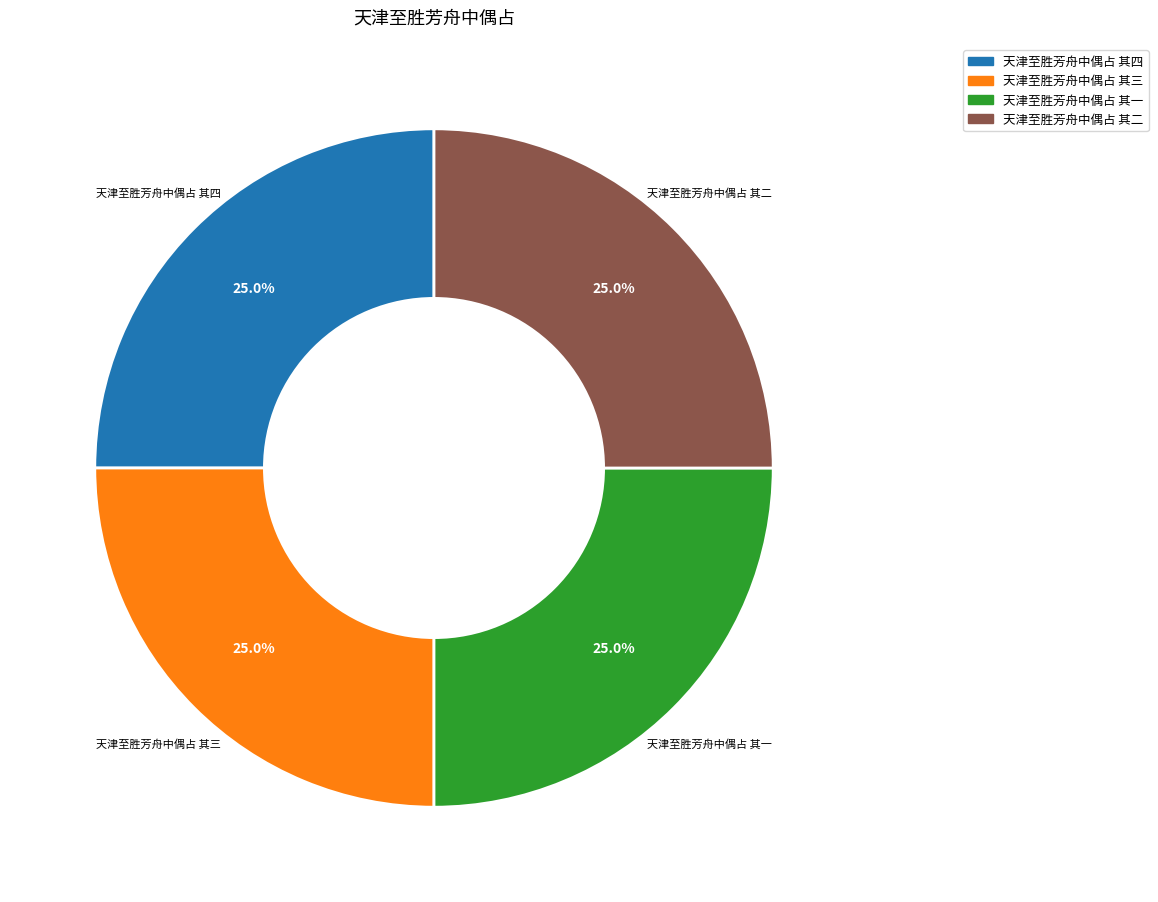

What percentage is NOT represented by 天津至胜芳舟中偶占 其三?

75.0%